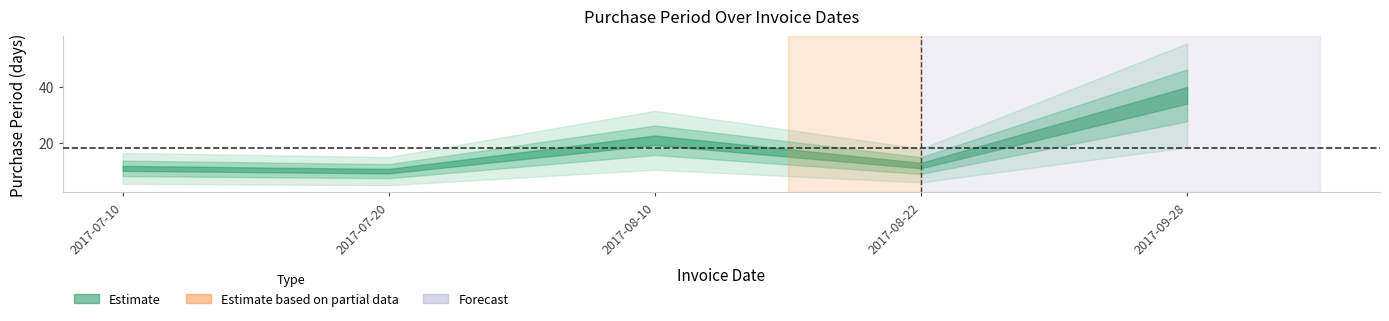

Where does the data first go above 12?

2017-08-10